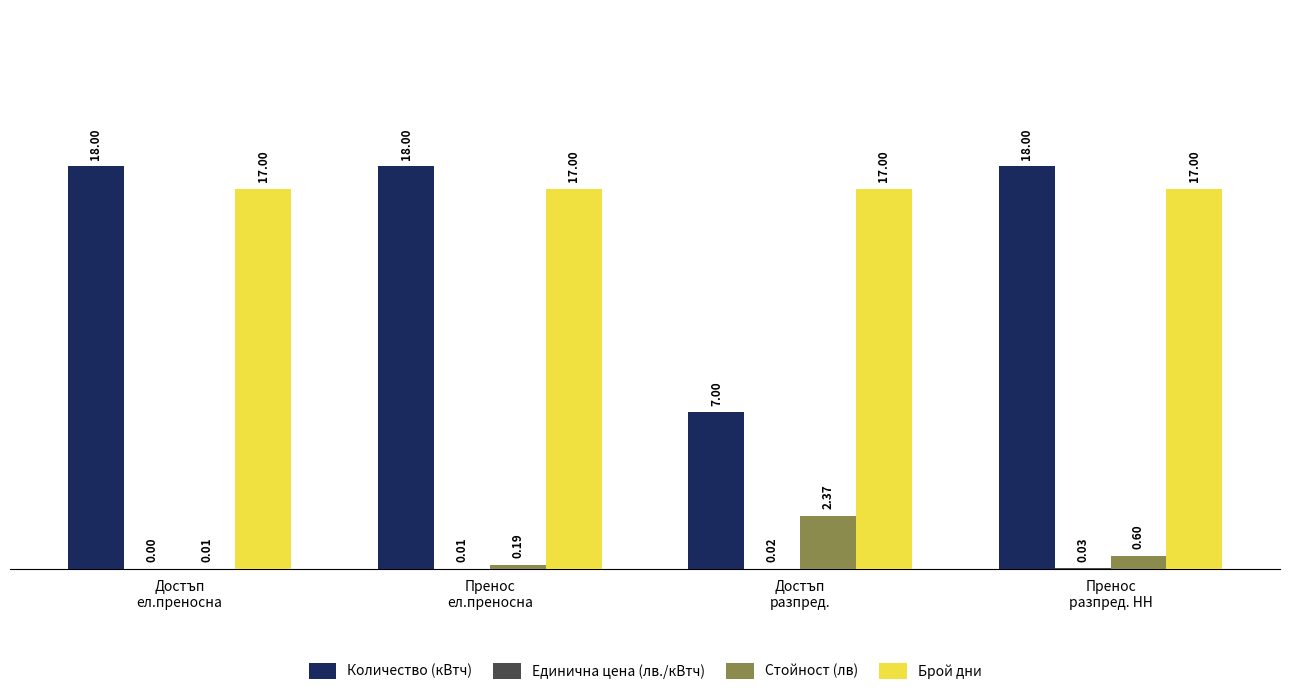

How many groups of bars are there?

4